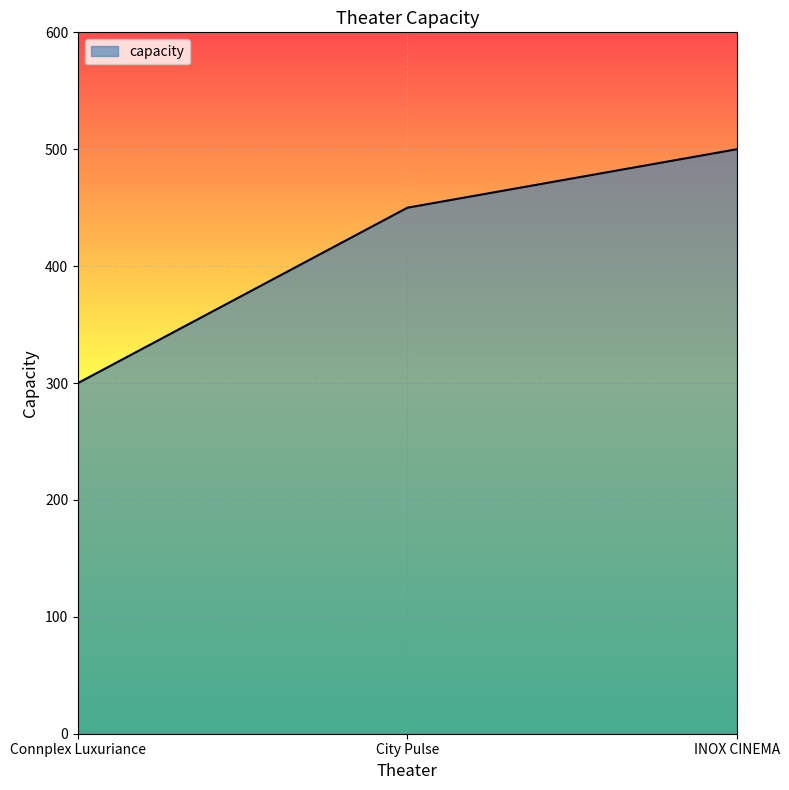

How many categories are shown in the chart?

3